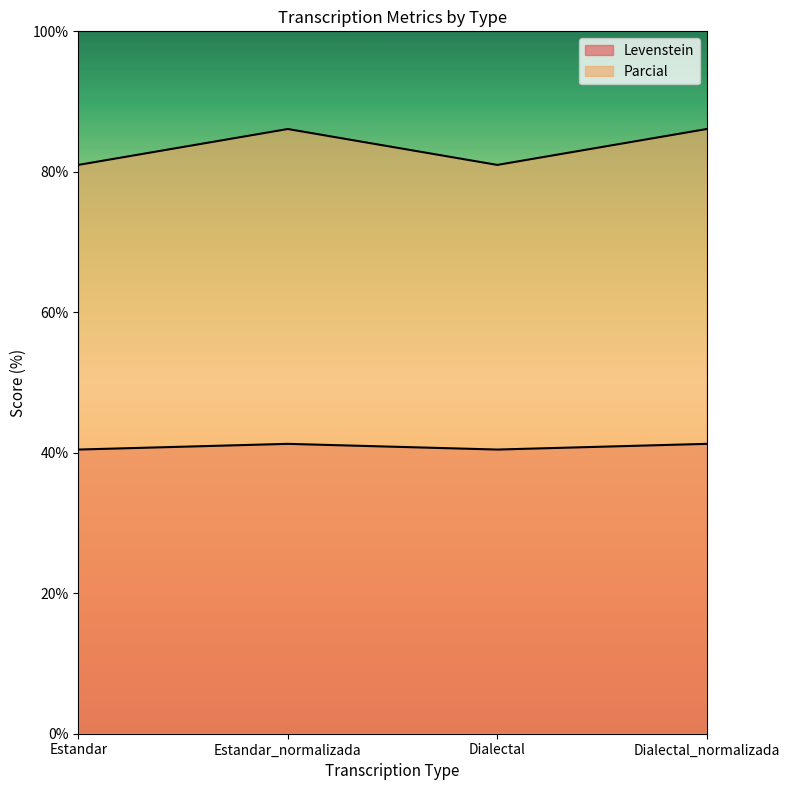

At which label does Levenstein first exceed 41?

Estandar_normalizada